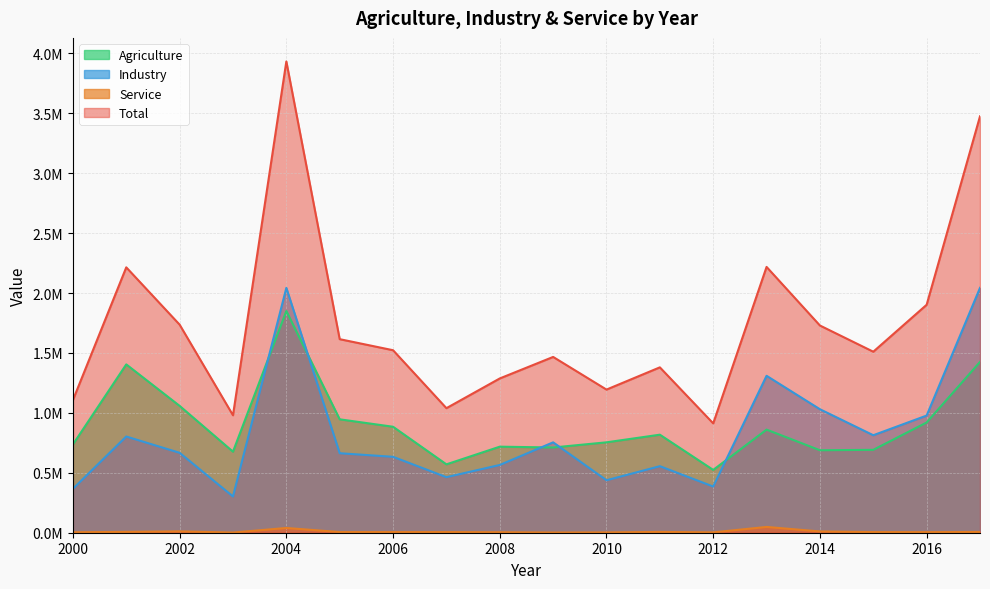

What is the smallest value displayed?

1403.4